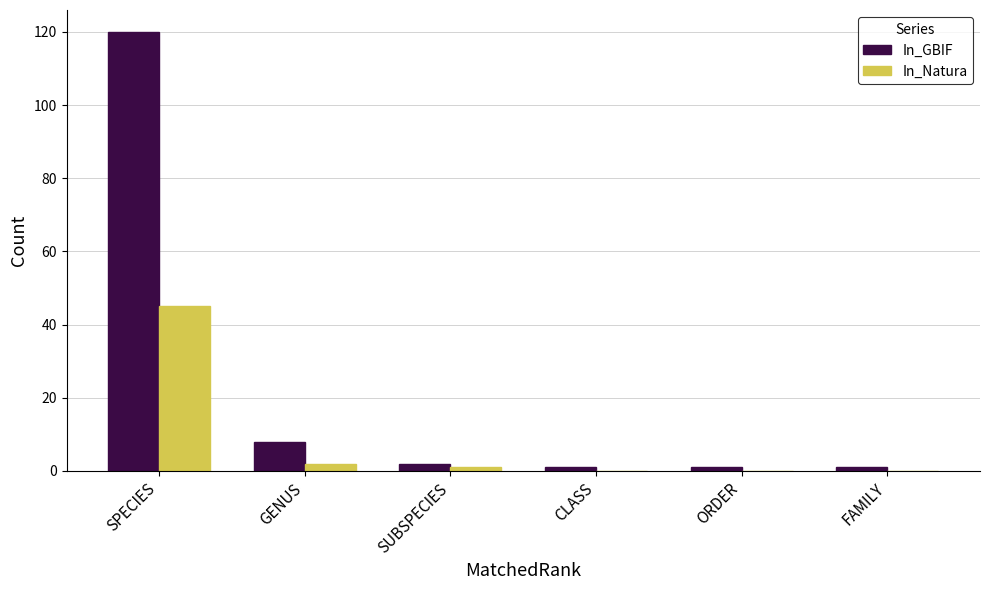

What are all the series names shown in the legend?

In_GBIF, In_Natura